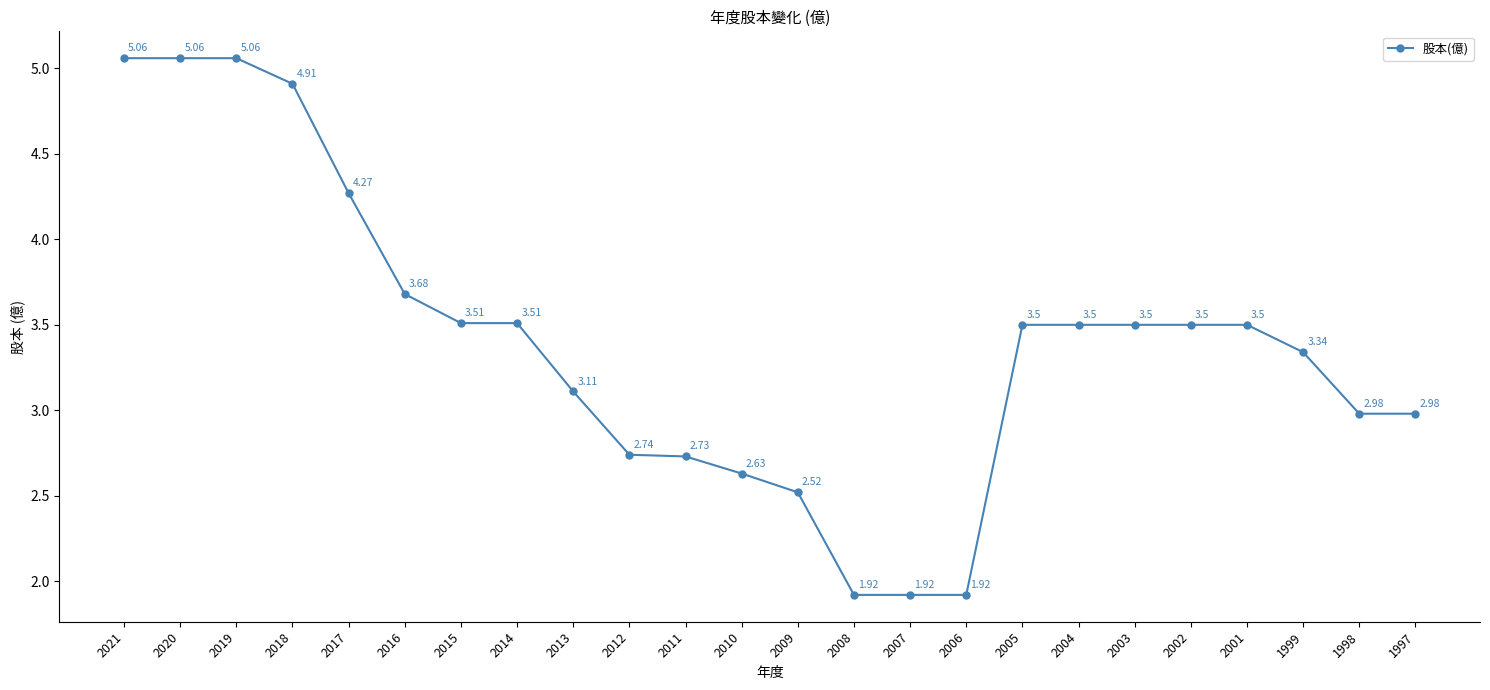

What is the difference between the second highest and minimum values?

3.1